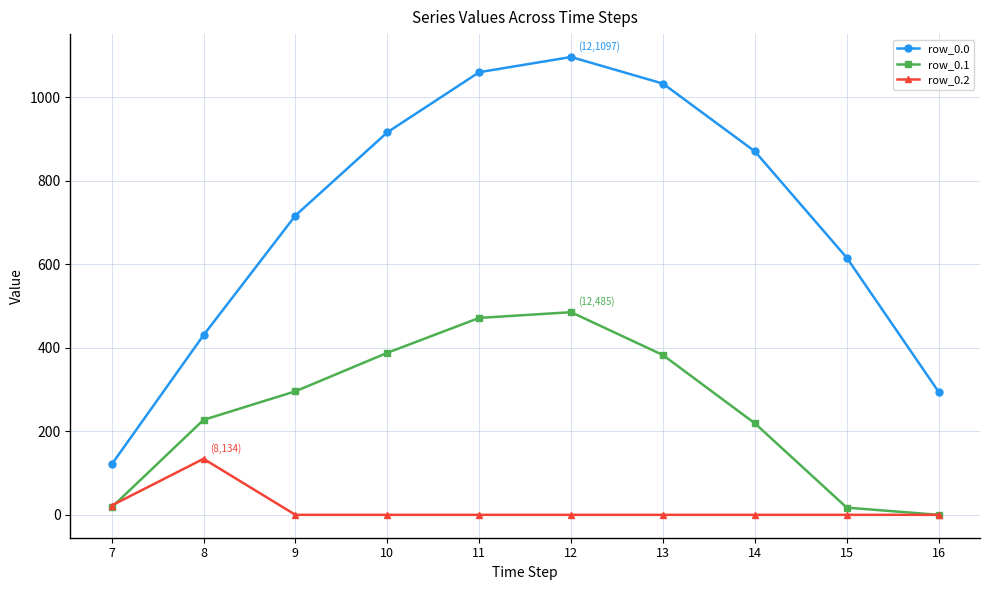

Which series has the largest total across all categories?

row_0.0